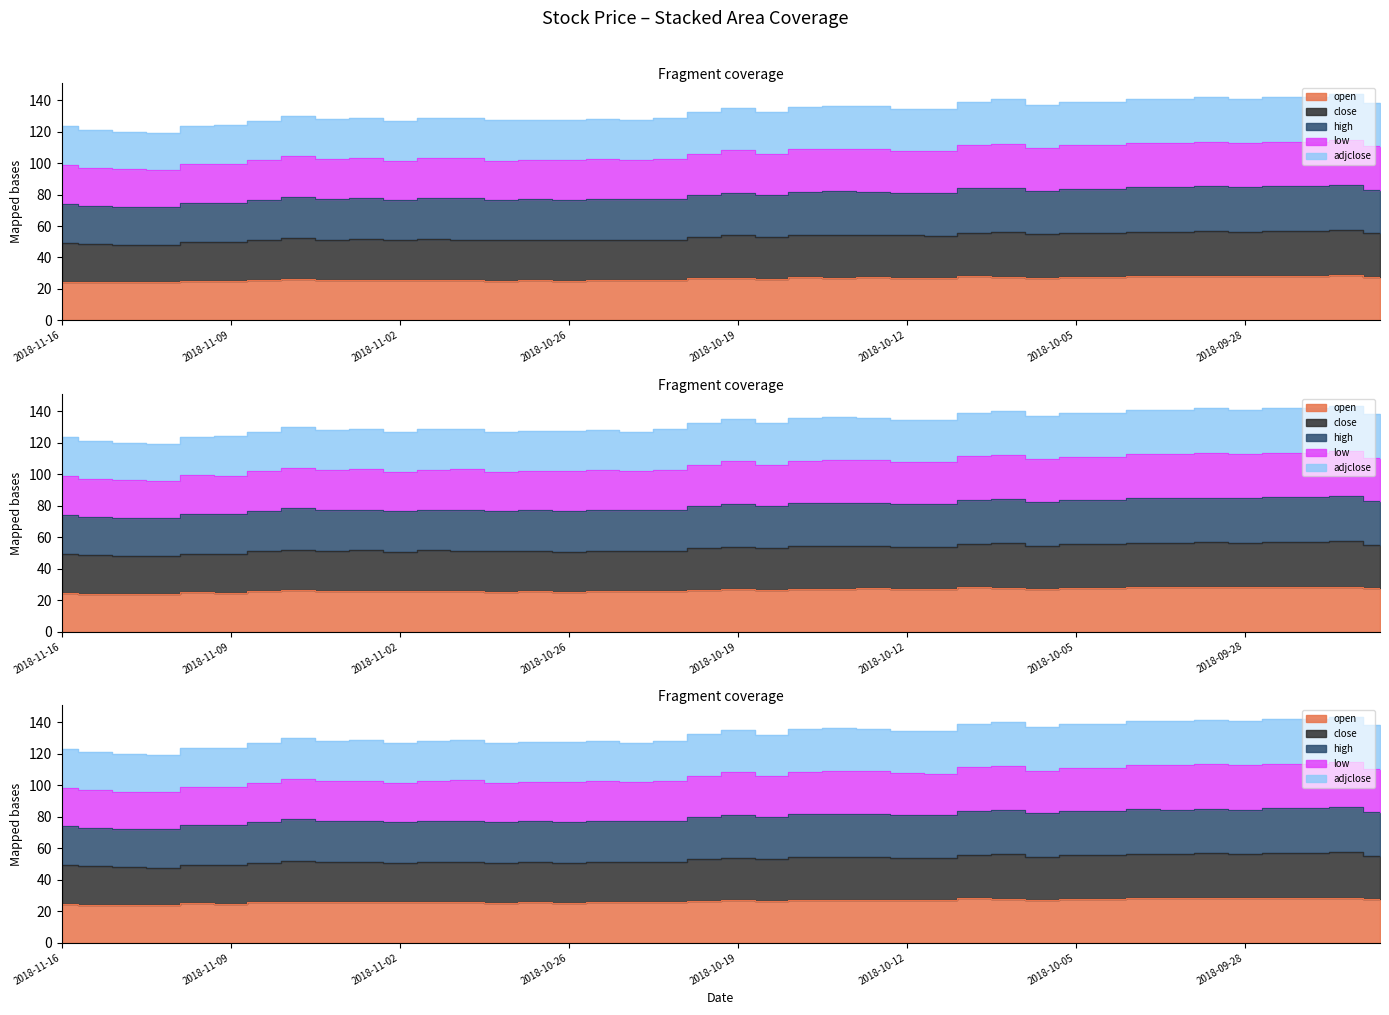

True or false: adjclose and open cross at least once.

False